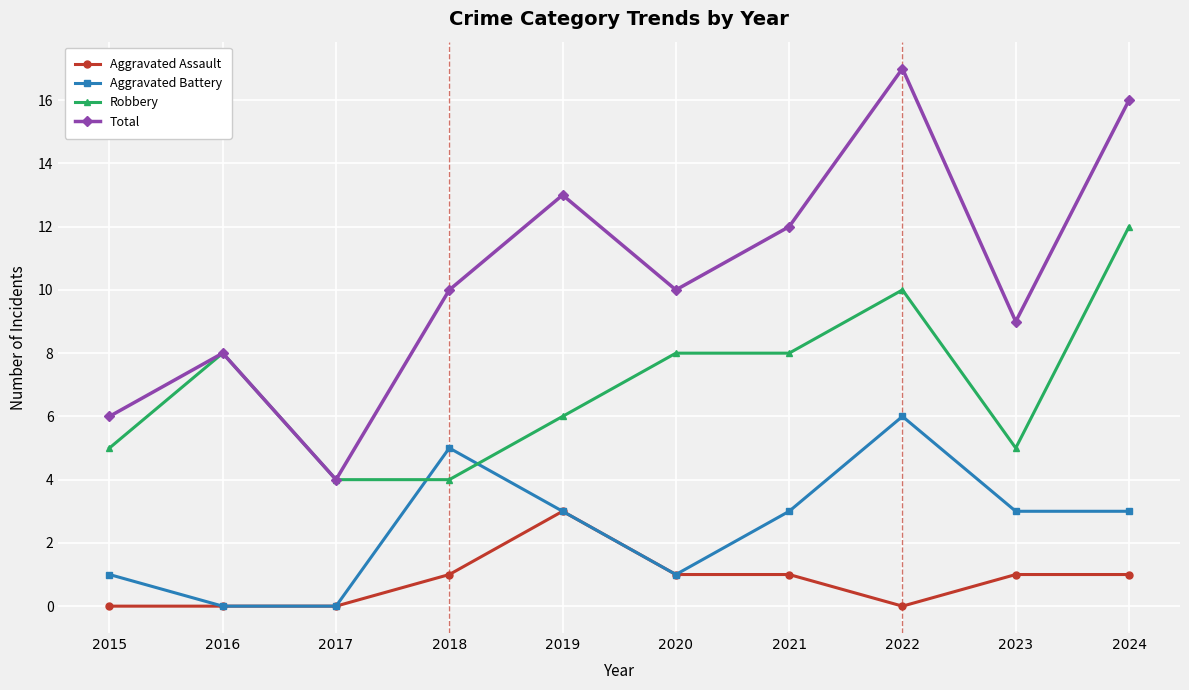

What are all the series names shown in the legend?

Aggravated Assault, Aggravated Battery, Robbery, Total